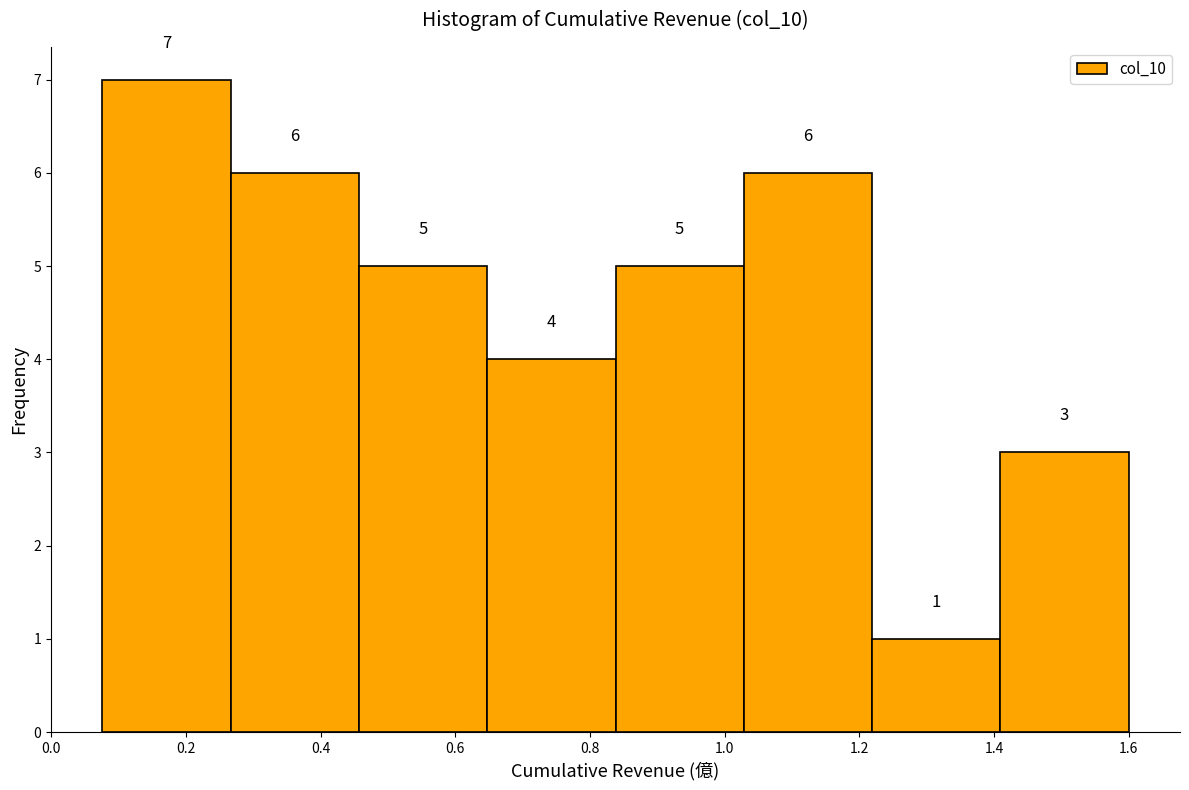

Reading left to right, transcribe this chart: for each bar, give the range it covers on the x-axis and its height. The bar edges are not printed on the chart, so give them approximately, as read against the axis.

0.08 to 0.26: 7
0.26 to 0.46: 6
0.46 to 0.64: 5
0.64 to 0.84: 4
0.84 to 1.02: 5
1.02 to 1.22: 6
1.22 to 1.40: 1
1.40 to 1.60: 3